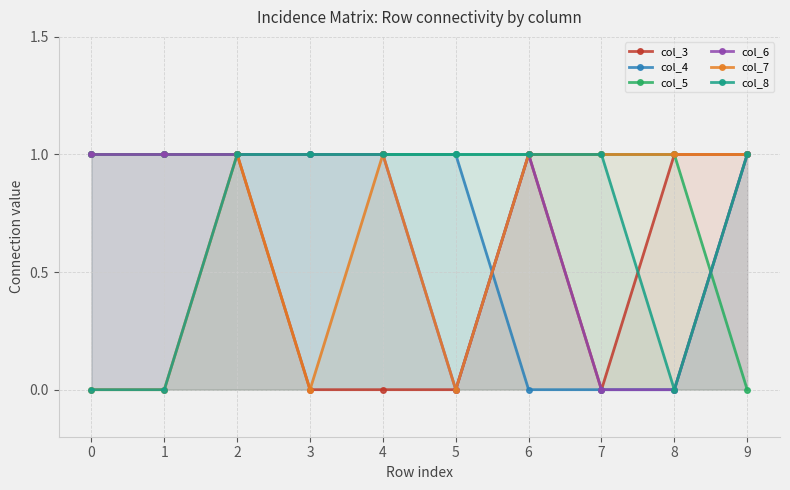

Reading right to left, transcribe all the data shown in this chart.

col_3: 1	1	0	1	0	0	0	1	1	1
col_4: 1	0	0	0	1	1	1	1	1	1
col_5: 0	1	1	1	1	1	1	1	1	1
col_6: 1	0	0	1	0	1	1	1	1	1
col_7: 1	1	1	1	0	1	0	1	0	0
col_8: 1	0	1	1	1	1	1	1	0	0